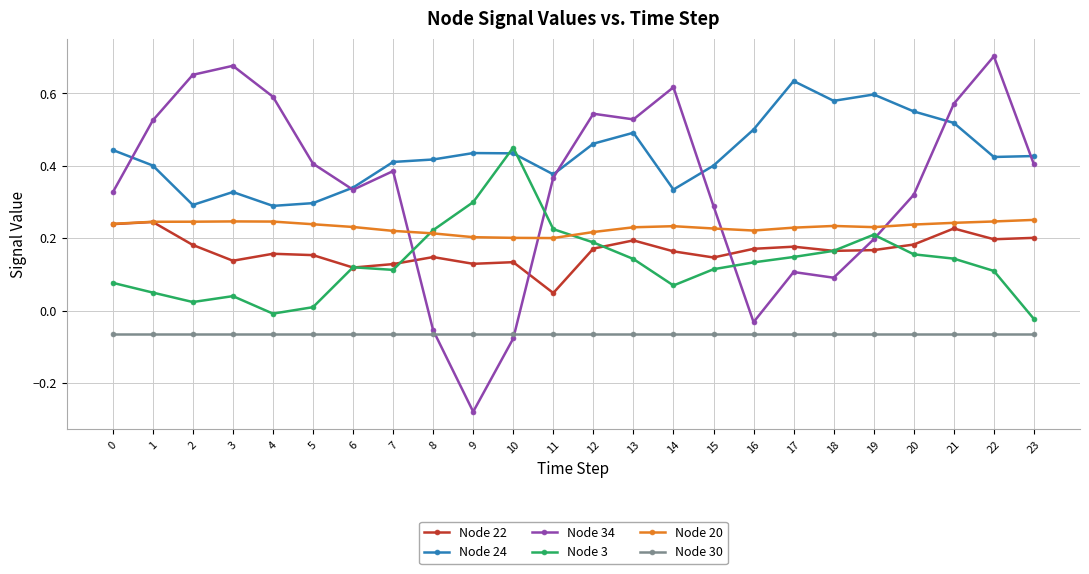

True or false: Node 30 and Node 3 cross at least once.

False